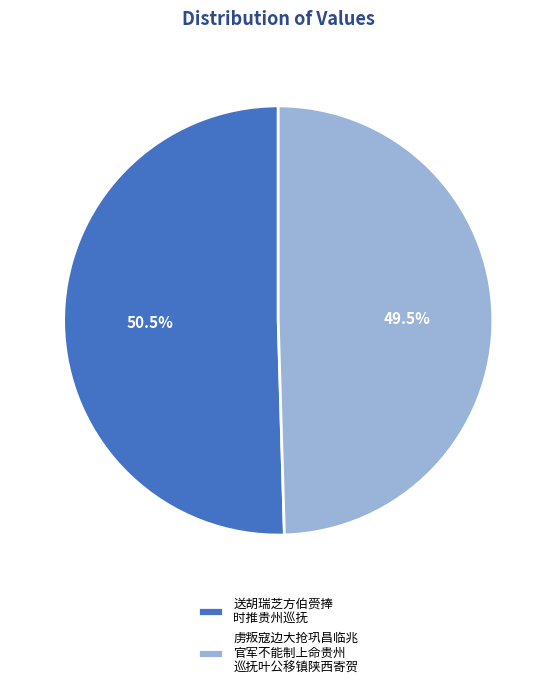

Is there any slice that represents more than half of the pie?

Yes